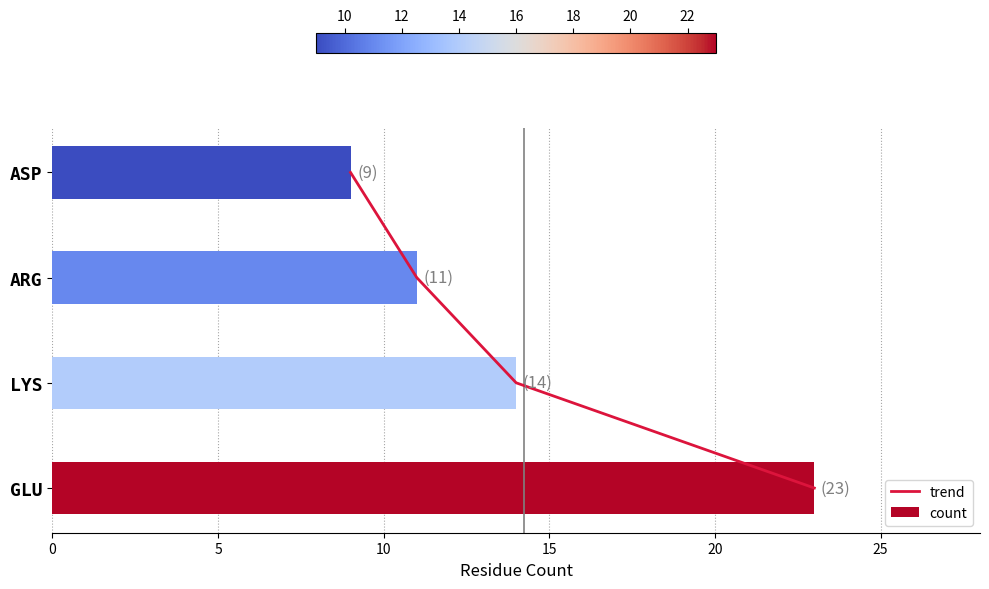

True or false: count has a value of 4 at LYS.

False